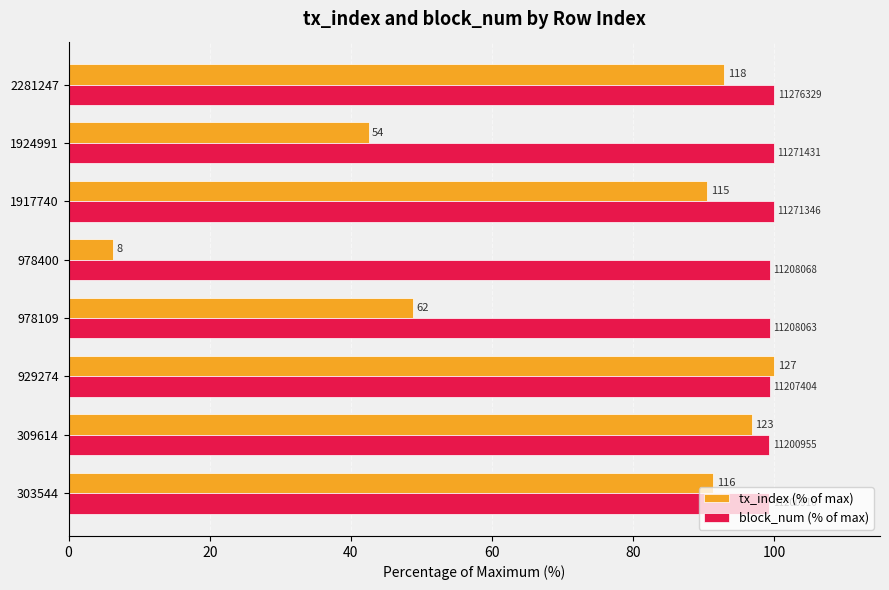

Rank the series by their maximum value, from highest to lowest.

tx_index (% of max), block_num (% of max)